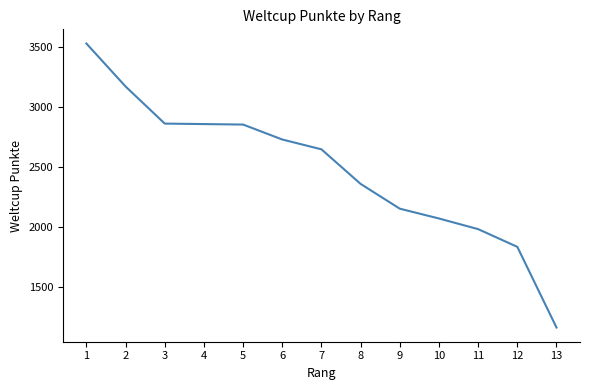

Approximately how many times larger is the value at 6 compared to 5?

1.0